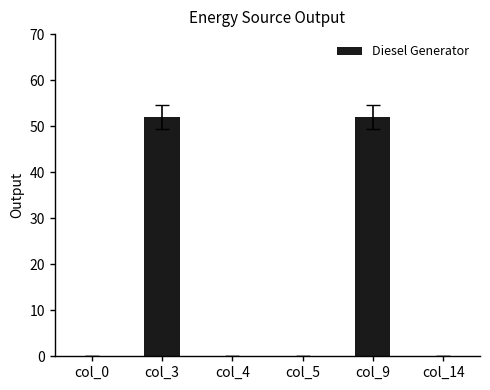

How many values are between 0 and 52?

6